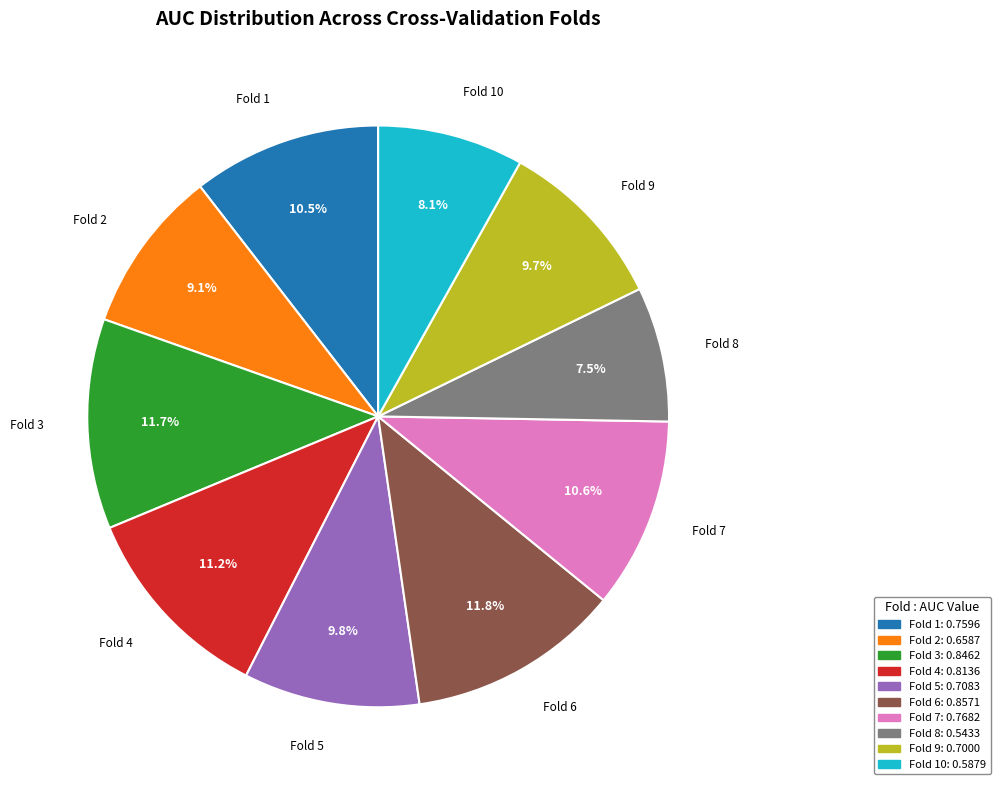

Is there a majority slice in this chart?

No